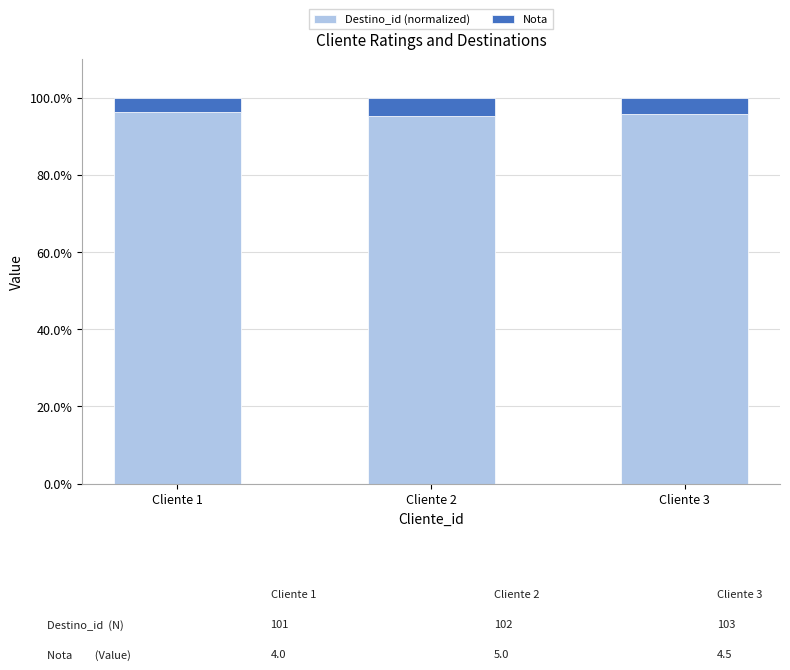

What is the highest value of the Destino_id (normalized) series?

96.2